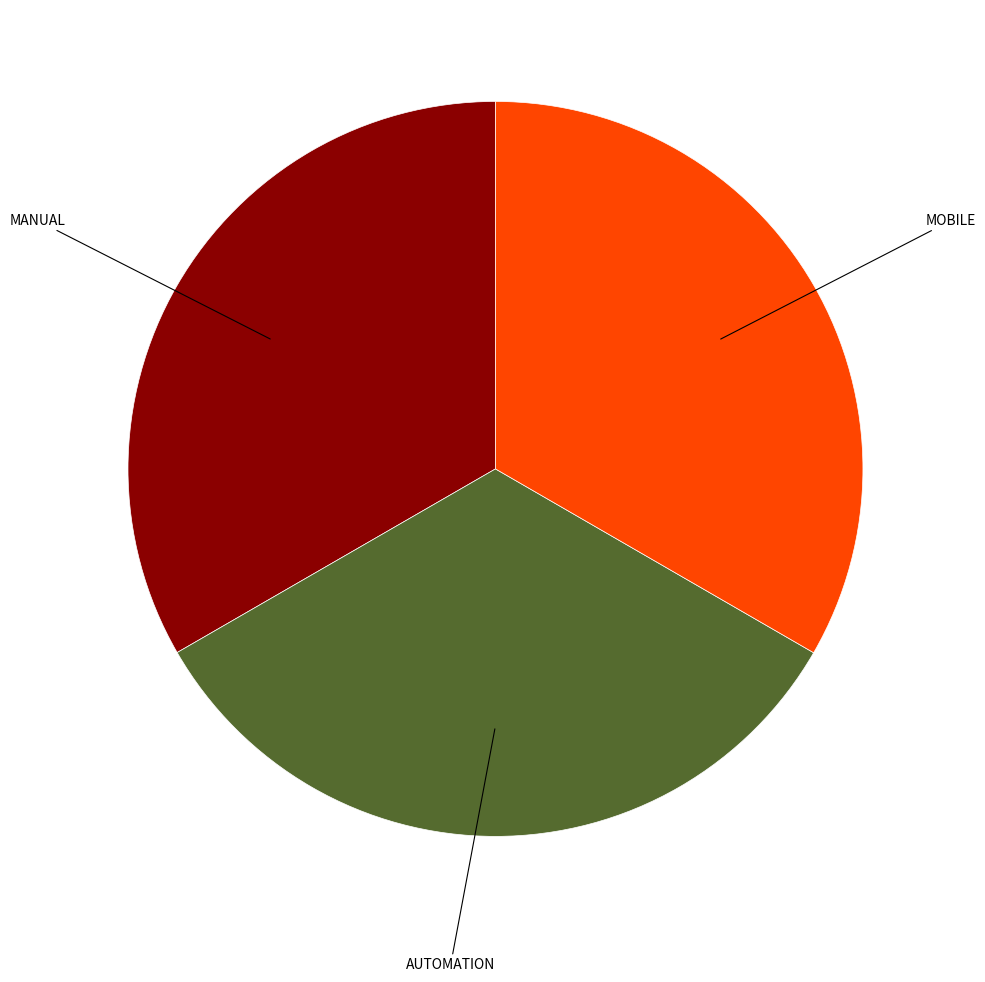

Is there any slice that represents more than half of the pie?

No